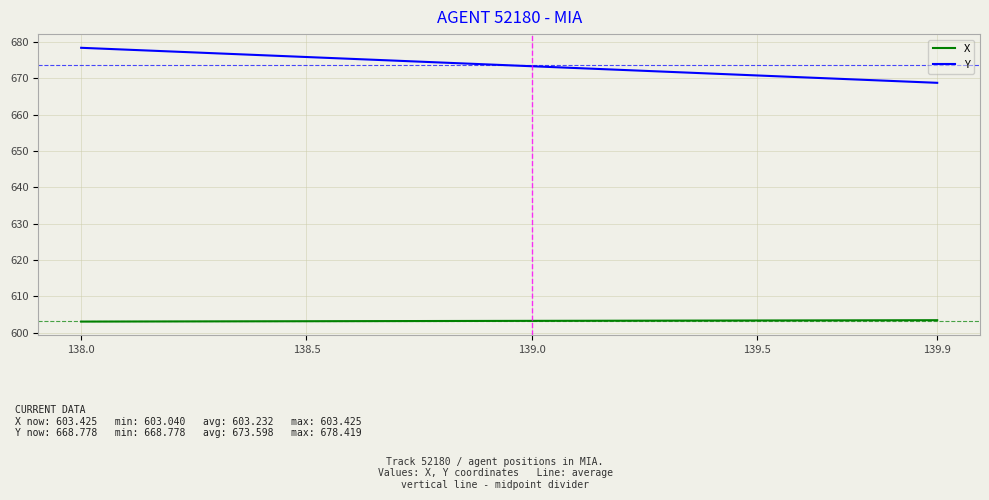

Which series has the largest range (max minus min)?

Y